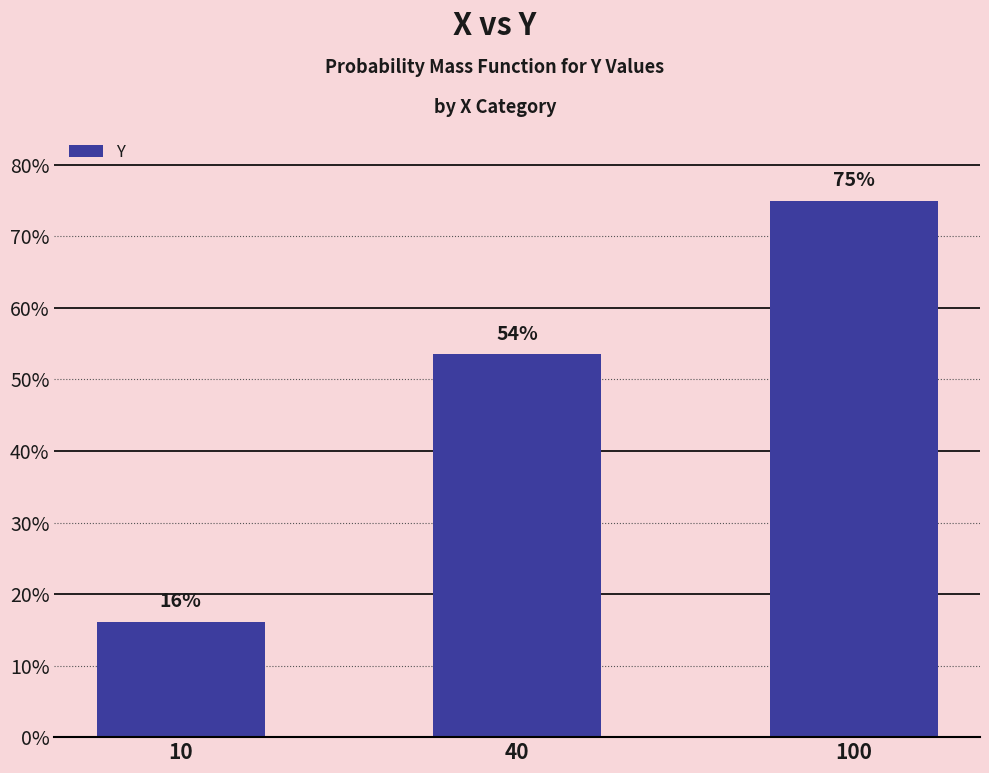

Does the chart contain any negative values?

No